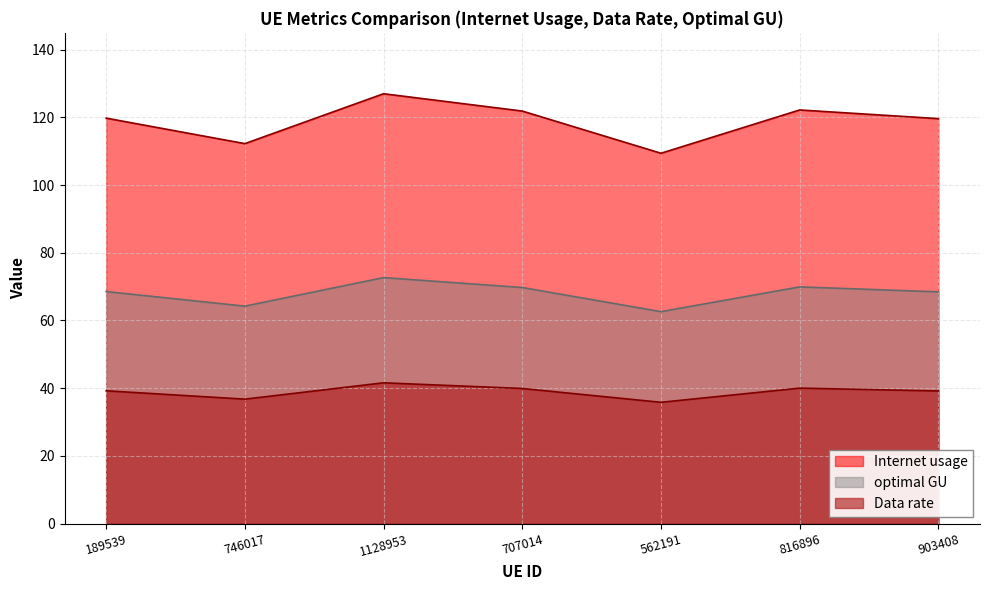

List the series in order of their peak value, highest first.

Internet usage, optimal GU, Data rate